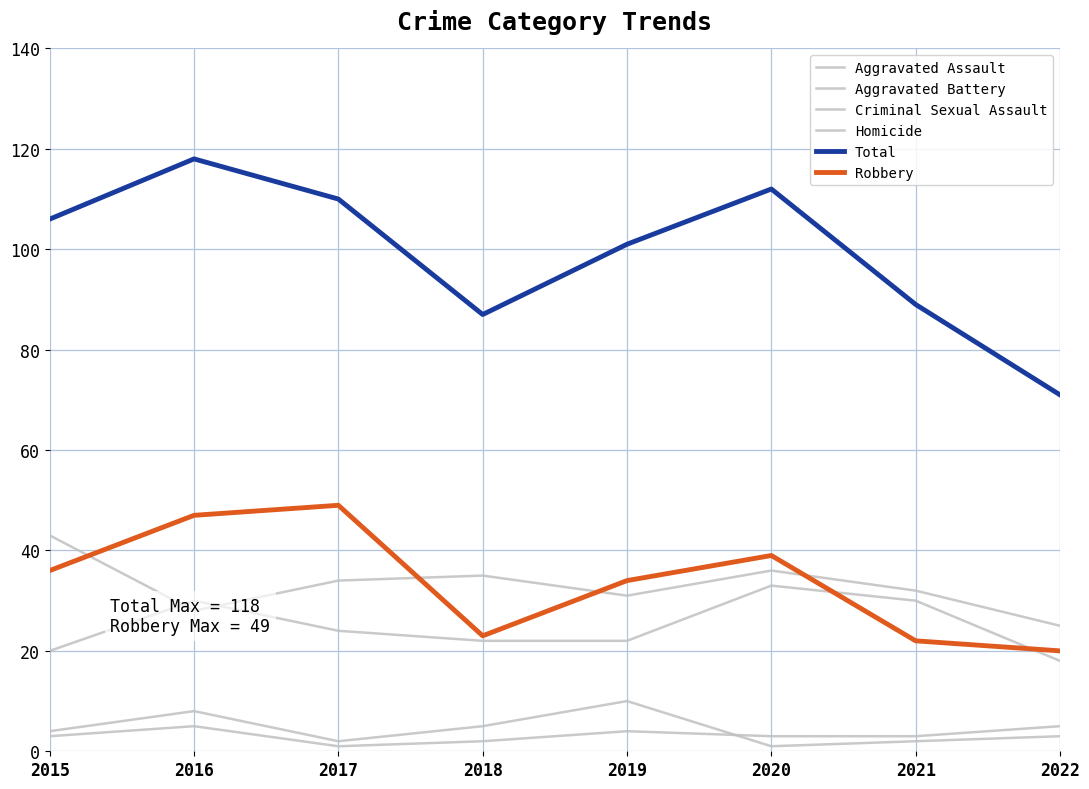

How many lines are shown in the chart?

6